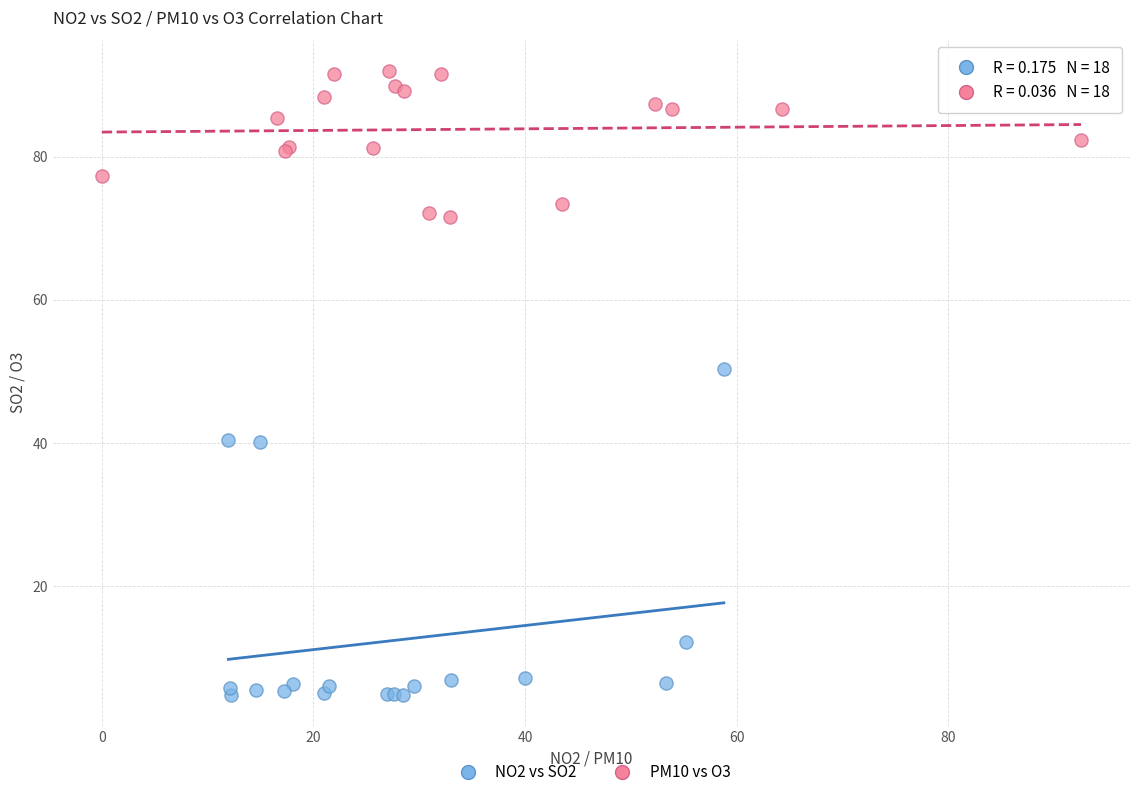

Which series contains the highest Y value?

PM10 vs O3